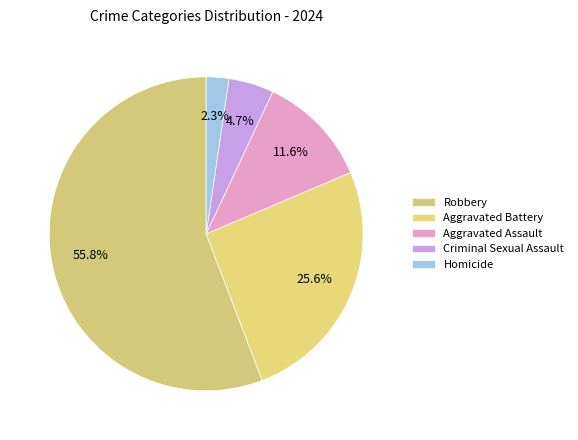

What is the change in value from Aggravated Battery to Criminal Sexual Assault?

-9